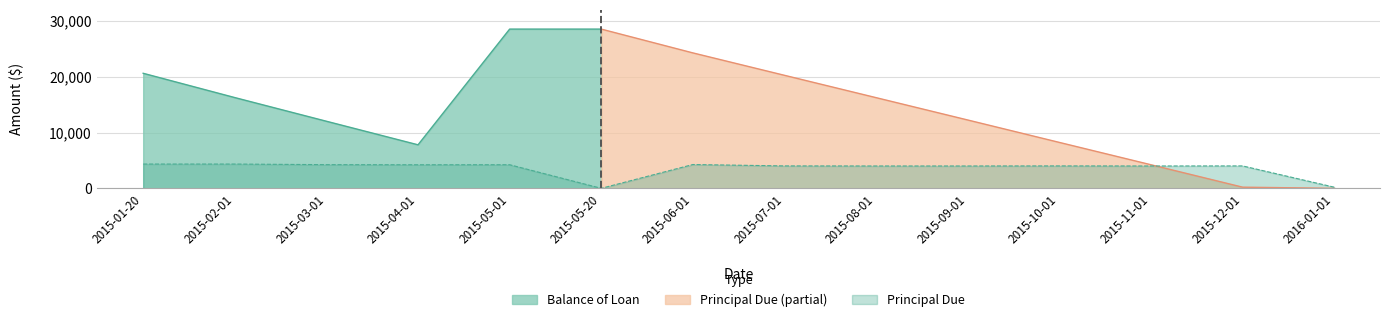

Does the chart have visible grid lines?

Yes